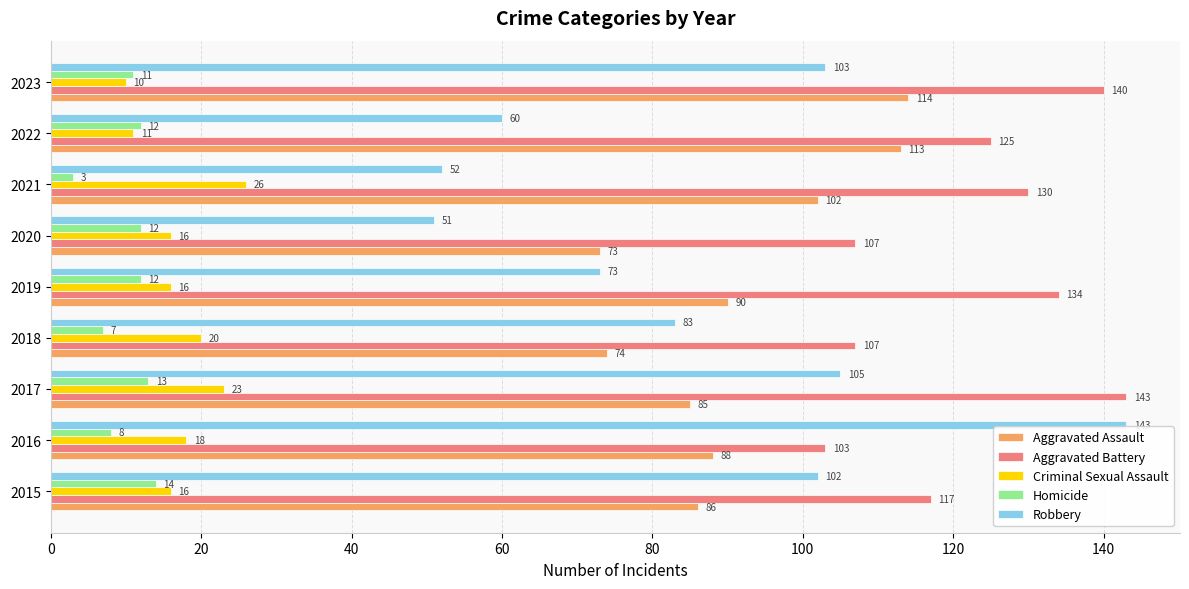

Where is Homicide nearest to the value 8?

2016